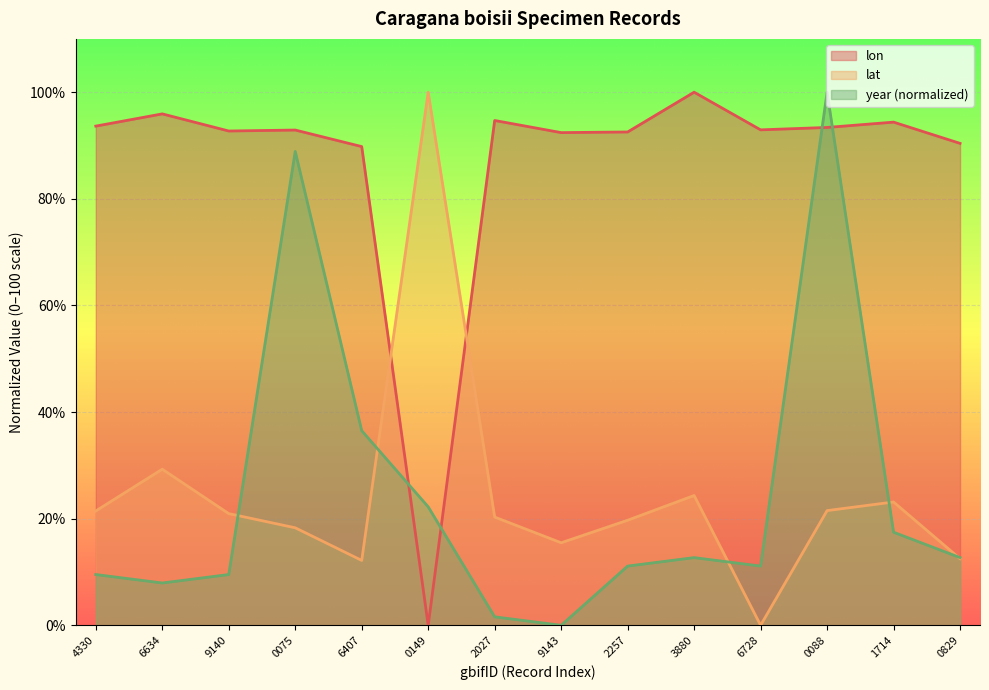

How many values in the lat series exceed 20?

8